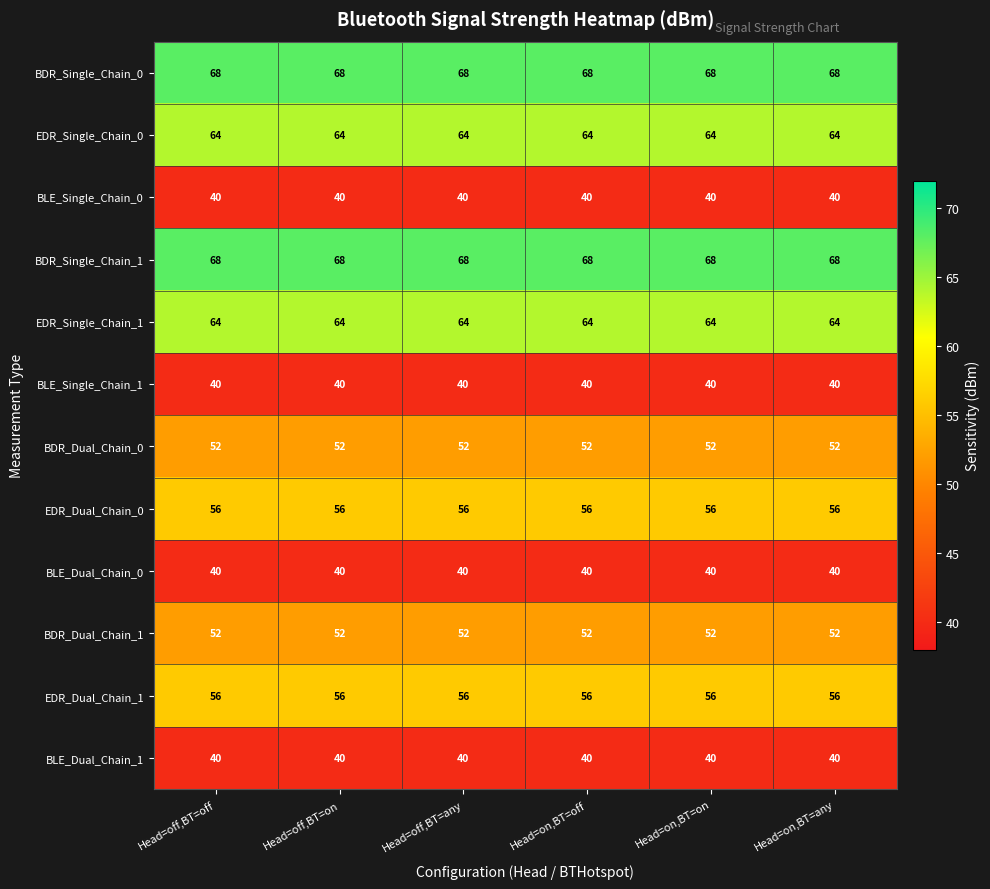

What is the difference between the highest and lowest values at Head=on,BT=on?

28